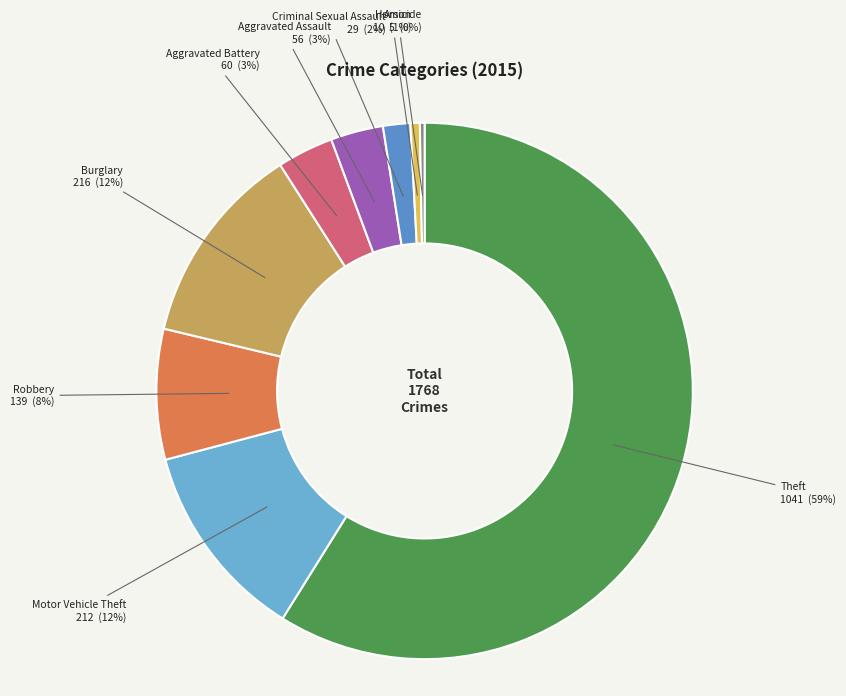

To the nearest percent, what is the combined percentage of Criminal Sexual Assault and Theft?

61%